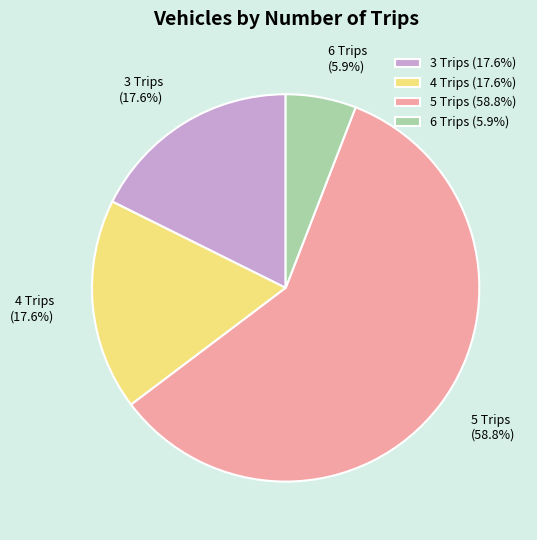

Which slice represents more than half of the pie?

5 Trips